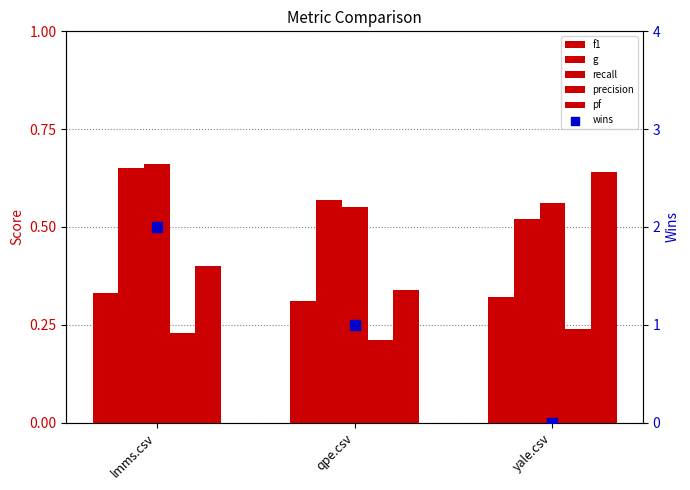

What is the total value across all series at lmms.csv?

2.3